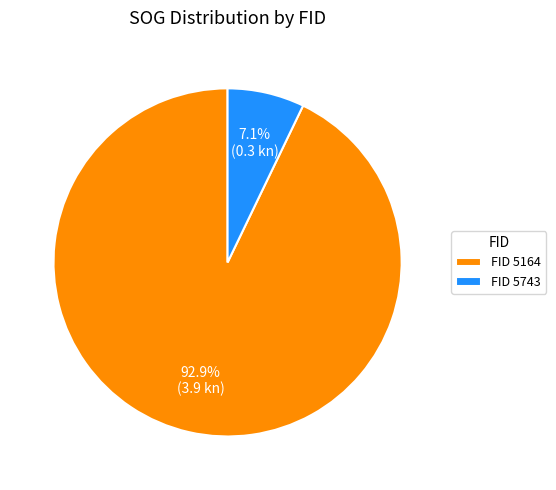

Combined, do FID 5743 and FID 5164 account for over 50%?

Yes